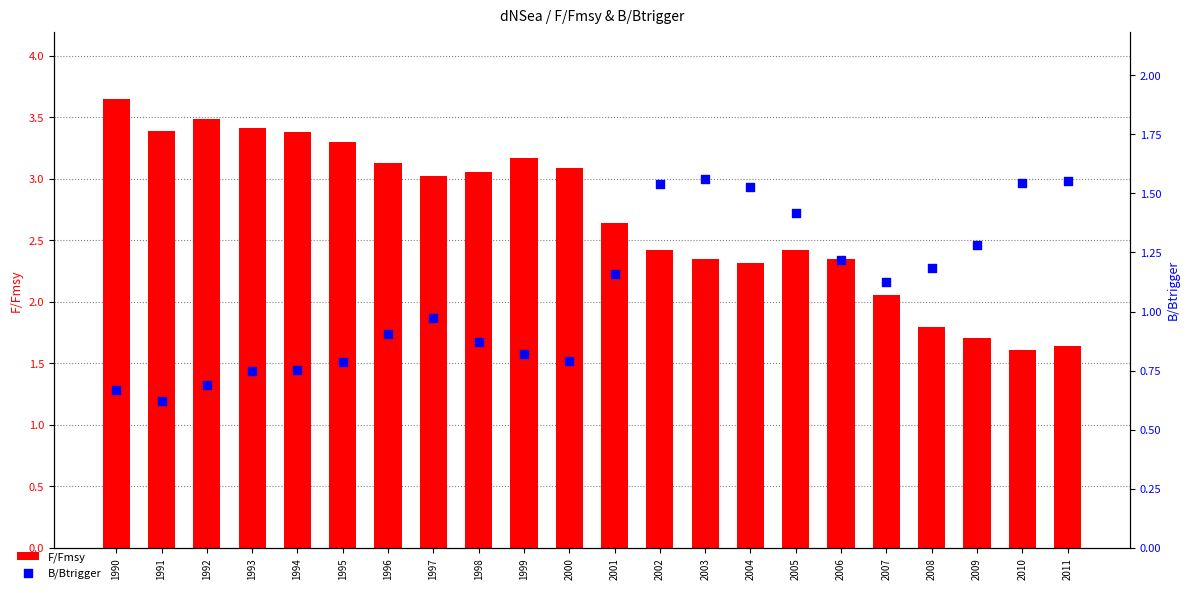

Which series reaches the minimum Y coordinate?

B/Btrigger